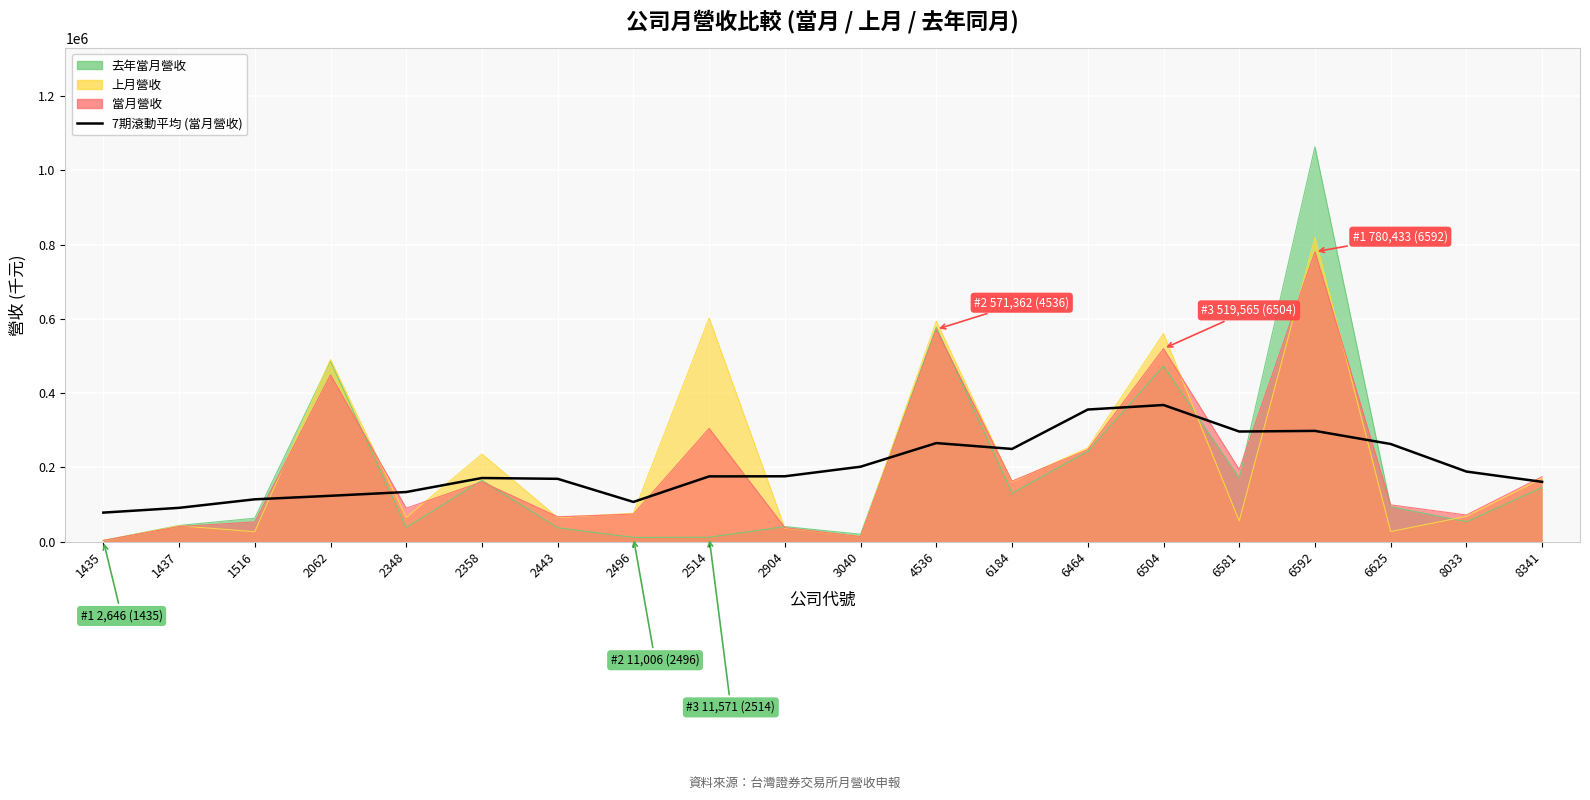

What is the sum of all values?

3982460.9